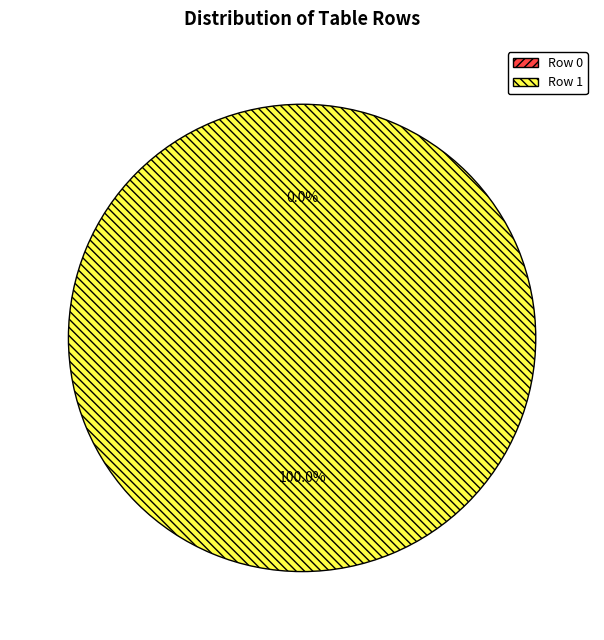

Is it true that Row 1 is 91% of the pie?

False